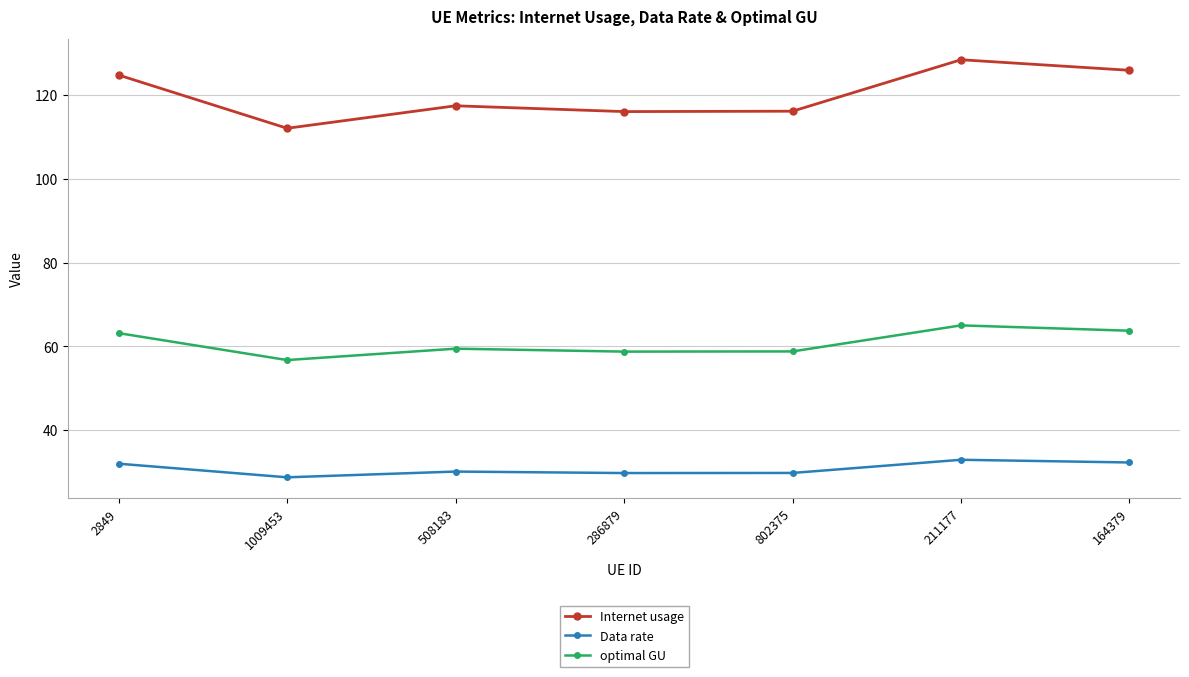

What is the highest value of the optimal GU series?

65.0